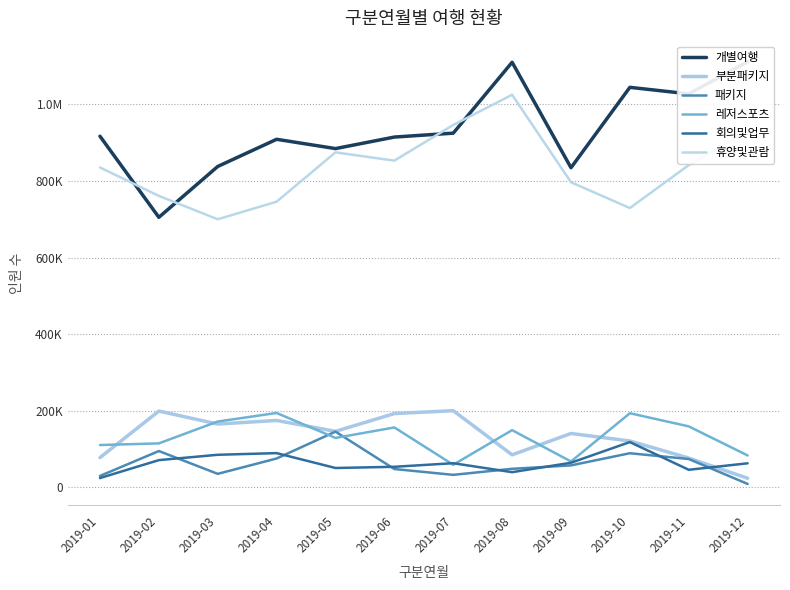

What value does the 회의및업무 series have at 2019-01, to the nearest 50?

24300